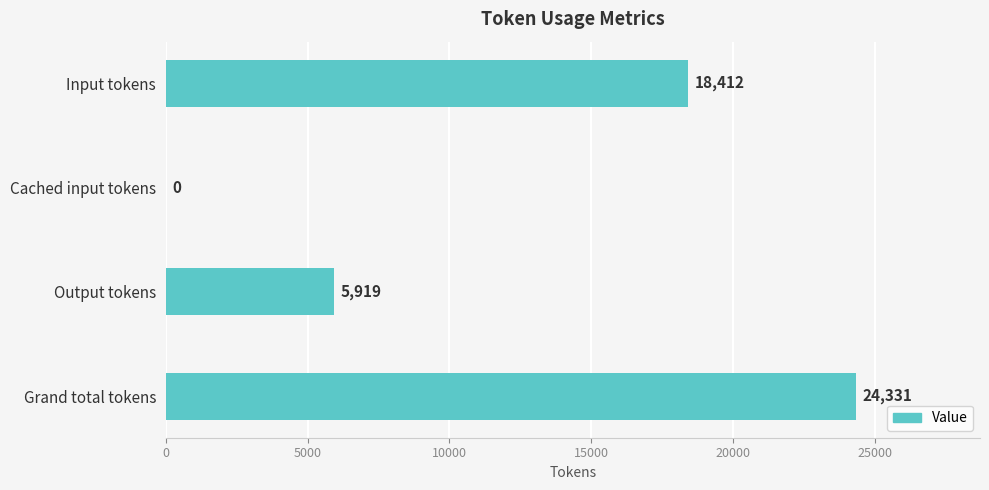

Reading bottom to top, what are all the values shown in this chart?

Grand total tokens=24331	Output tokens=5919	Cached input tokens=0	Input tokens=18412